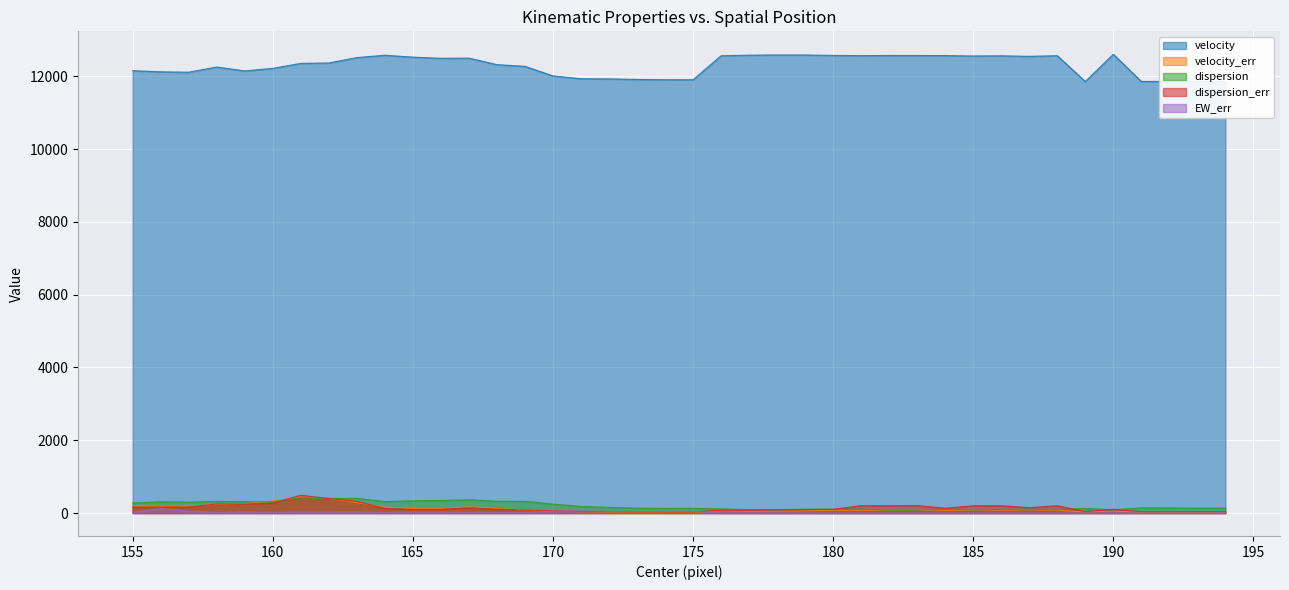

What is the average value of the dispersion series?

201.2